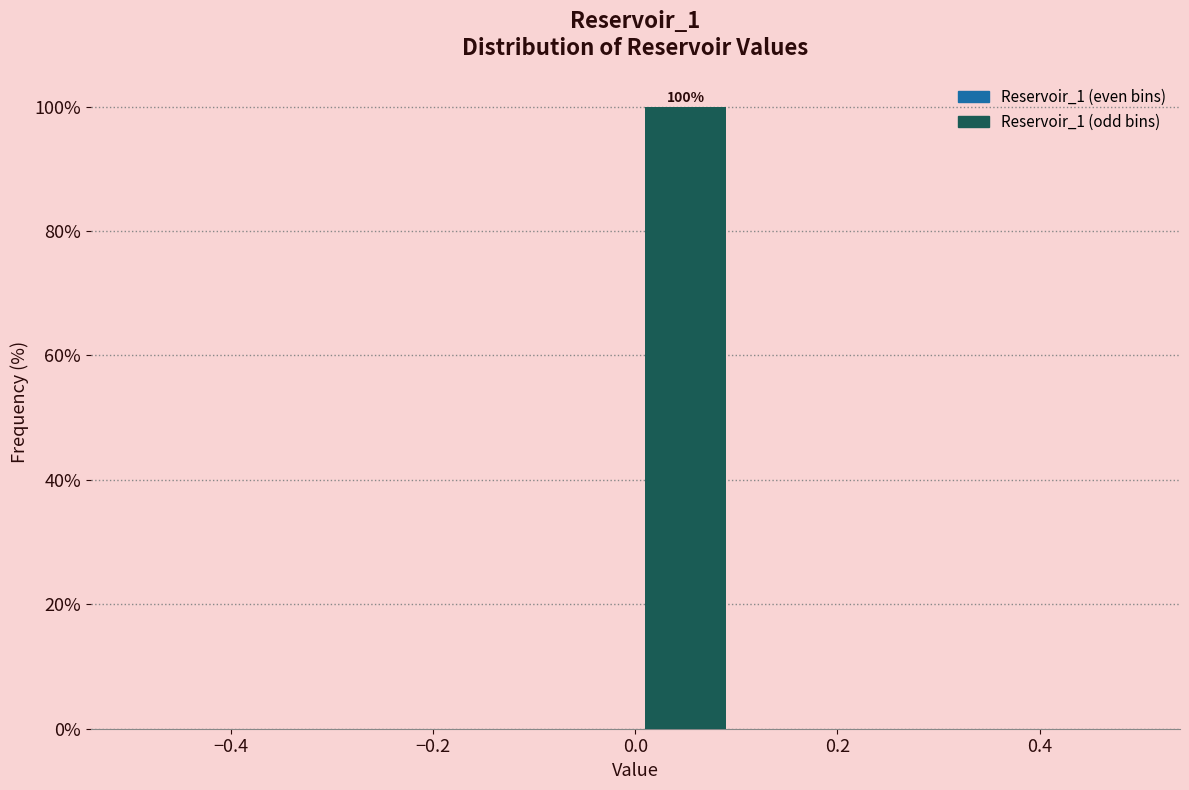

Which range on the x-axis has the tallest bar?

0.0 to 0.1